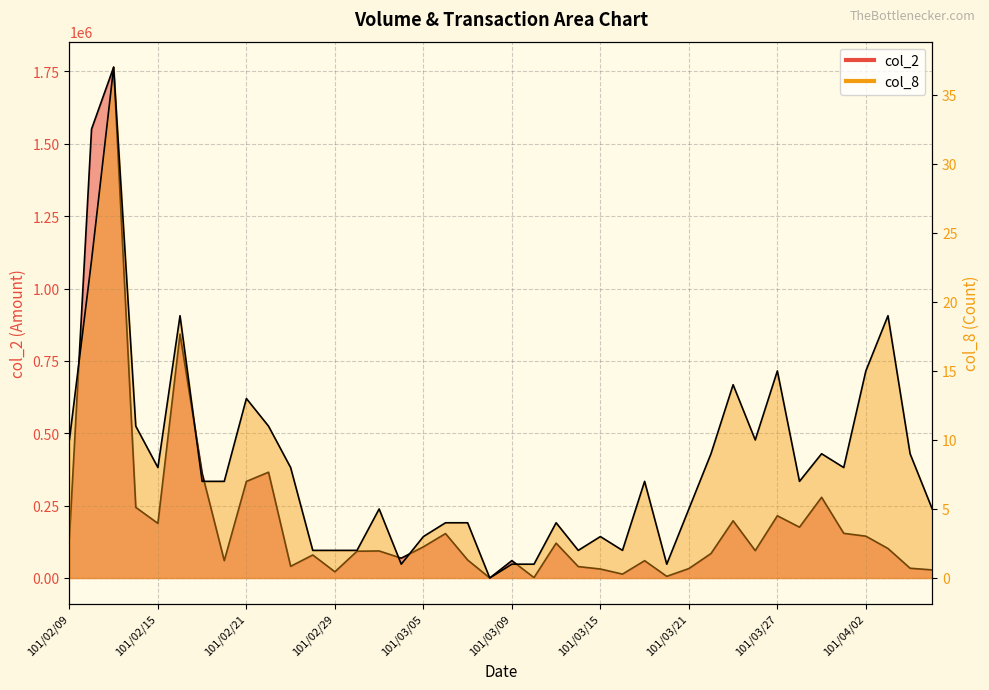

Reading right to left, transcribe all the data shown in this chart.

col_2: 101/04/06=27900	101/04/05=33650	101/04/03=101870	101/04/02=144440	101/03/30=154280	101/03/29=278750	101/03/28=175510	101/03/27=214900	101/03/26=94550	101/03/23=197630	101/03/22=84490	101/03/21=32500	101/03/20=5700	101/03/19=59810	101/03/16=13400	101/03/15=31000	101/03/14=39400	101/03/13=120300	101/03/12=1340	101/03/09=60000	101/03/08=0	101/03/07=62250	101/03/06=153450	101/03/05=107650	101/03/03=68500	101/03/02=93370	101/03/01=92450	101/02/29=21400	101/02/24=79500	101/02/23=40330	101/02/22=365430	101/02/21=333570	101/02/20=59850	101/02/17=361450	101/02/16=842470	101/02/15=188620	101/02/14=244000	101/02/13=1764460	101/02/10=1550600	101/02/09=138230
col_8: 101/04/06=5	101/04/05=9	101/04/03=19	101/04/02=15	101/03/30=8	101/03/29=9	101/03/28=7	101/03/27=15	101/03/26=10	101/03/23=14	101/03/22=9	101/03/21=5	101/03/20=1	101/03/19=7	101/03/16=2	101/03/15=3	101/03/14=2	101/03/13=4	101/03/12=1	101/03/09=1	101/03/08=0	101/03/07=4	101/03/06=4	101/03/05=3	101/03/03=1	101/03/02=5	101/03/01=2	101/02/29=2	101/02/24=2	101/02/23=8	101/02/22=11	101/02/21=13	101/02/20=7	101/02/17=7	101/02/16=19	101/02/15=8	101/02/14=11	101/02/13=37	101/02/10=23	101/02/09=10